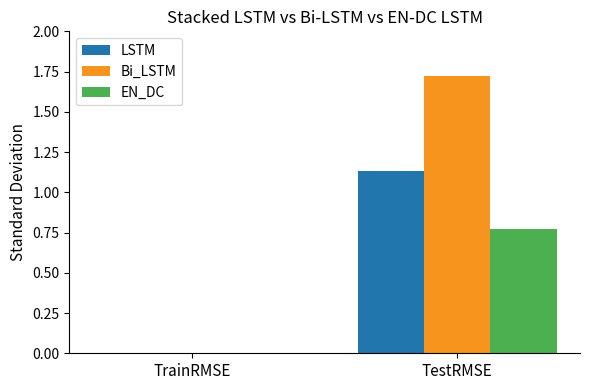

Where does the Bi_LSTM series first go above 1?

TestRMSE